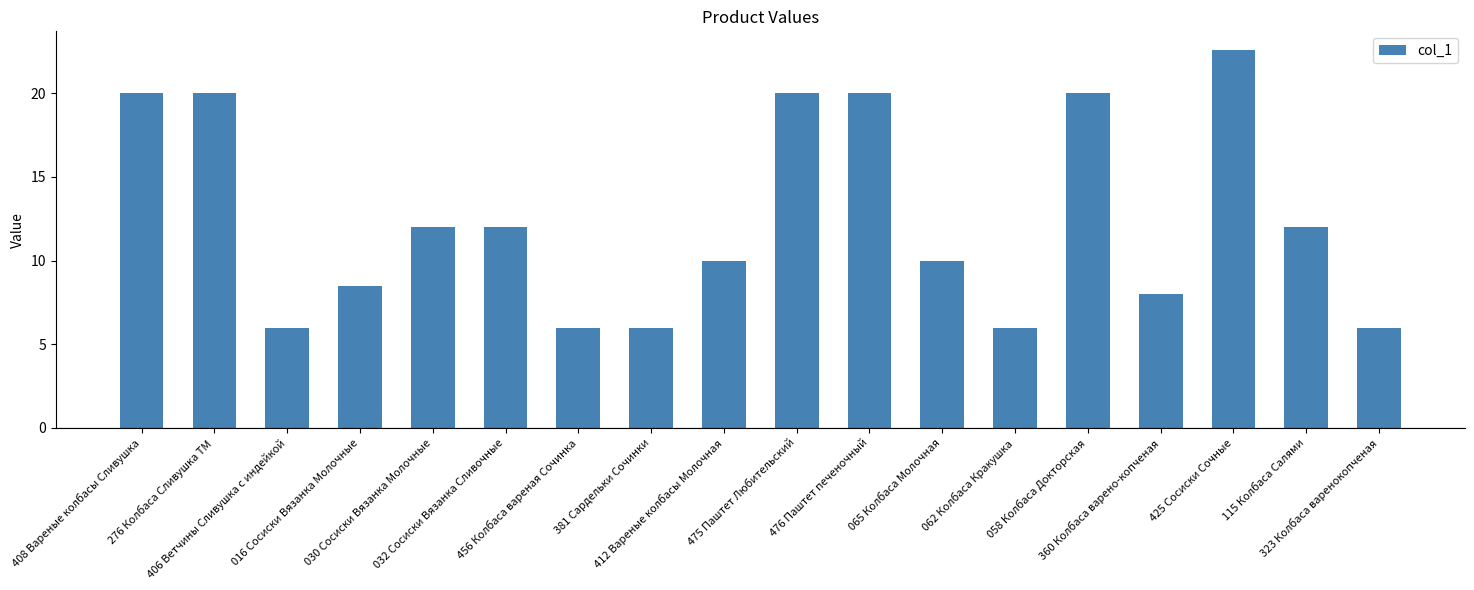

Where does the data first go above 12?

408 Вареные колбасы Сливушка